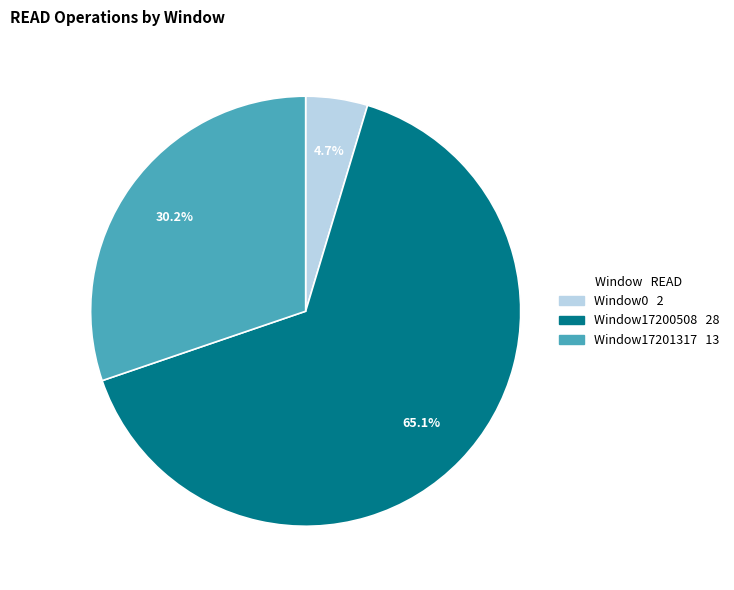

Count the number of slices in the pie.

3